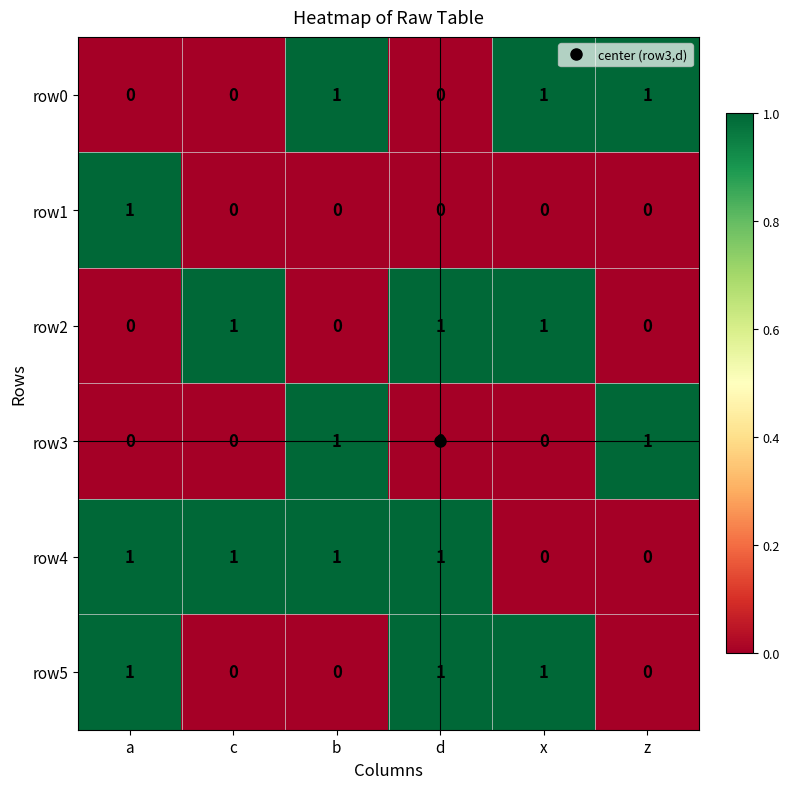

At how many categories does at least one series exceed 0?

6